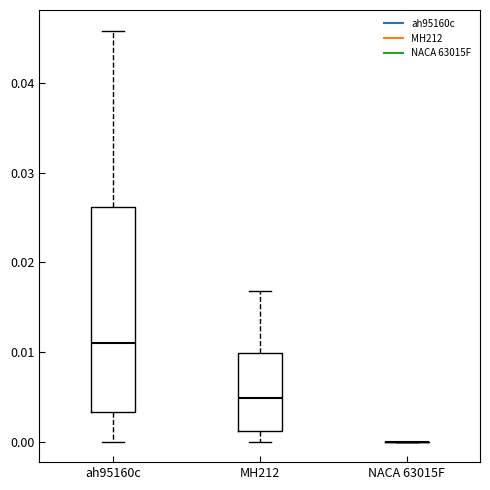

Comparing the boxes themselves (not the whiskers), which one is the tallest?

ah95160c